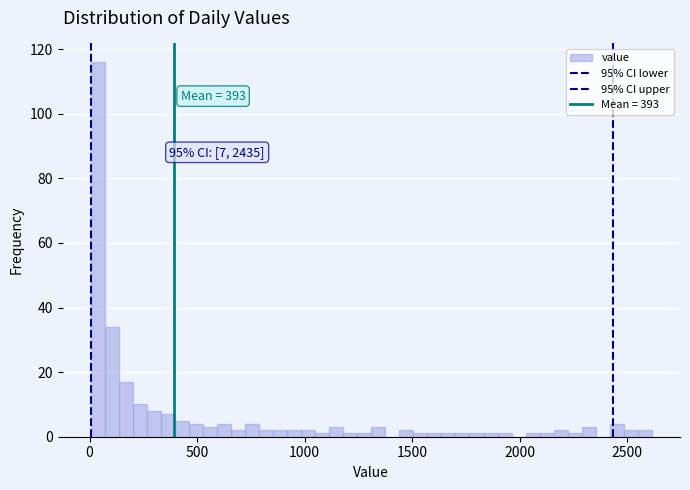

Around what value on the x-axis is the tallest bar? Give the approximate position of its centre, as read against the axis.

50